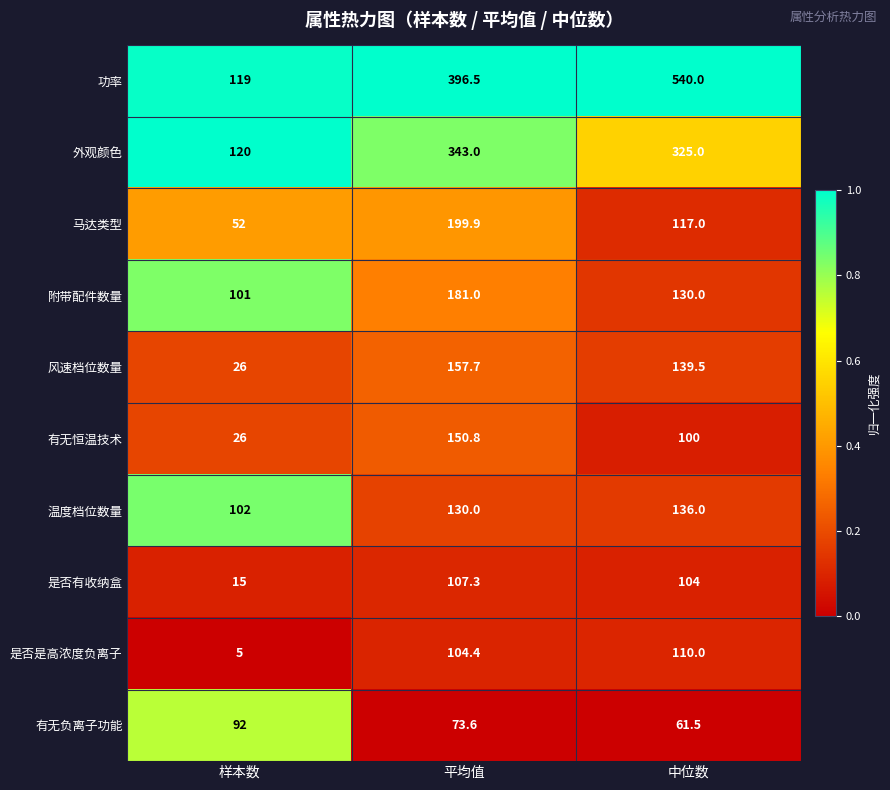

True or false: 风速档位数量 has a value of 139.5 at 中位数.

True